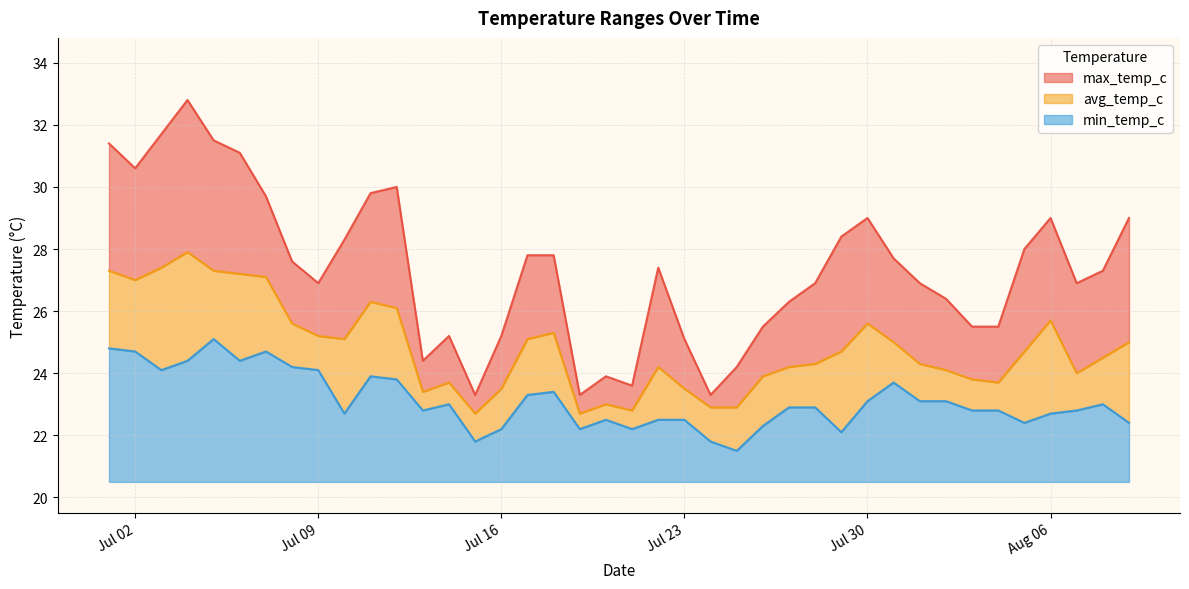

What is the label of the 11th point from the left?

2024-07-11